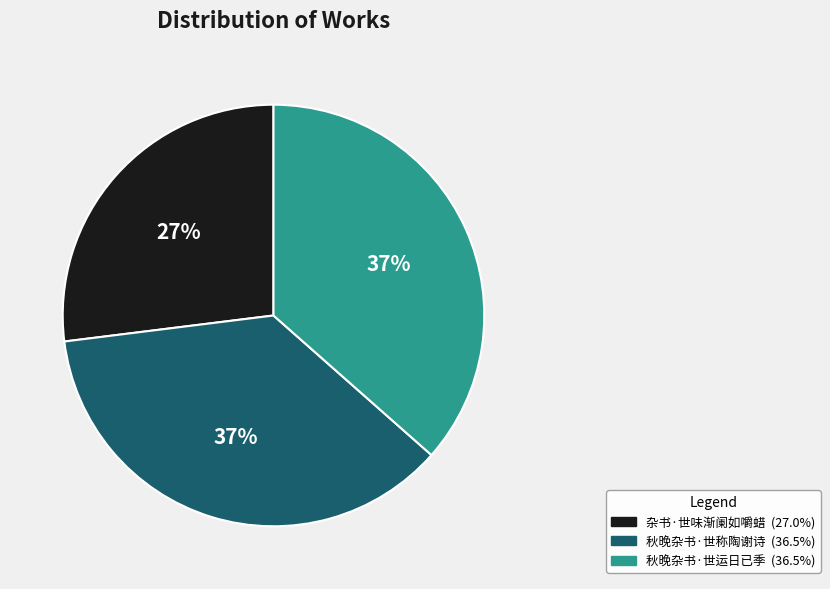

What is the smallest slice in the pie chart?

杂书·世味渐阑如嚼蜡